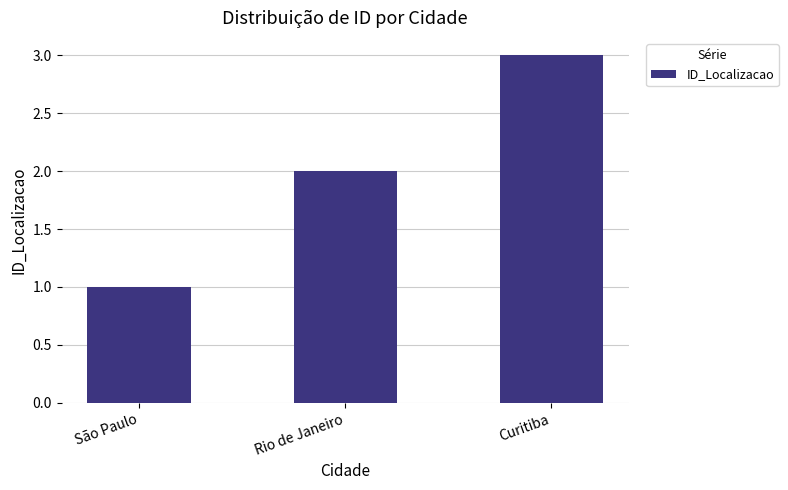

What is the smallest value displayed?

1